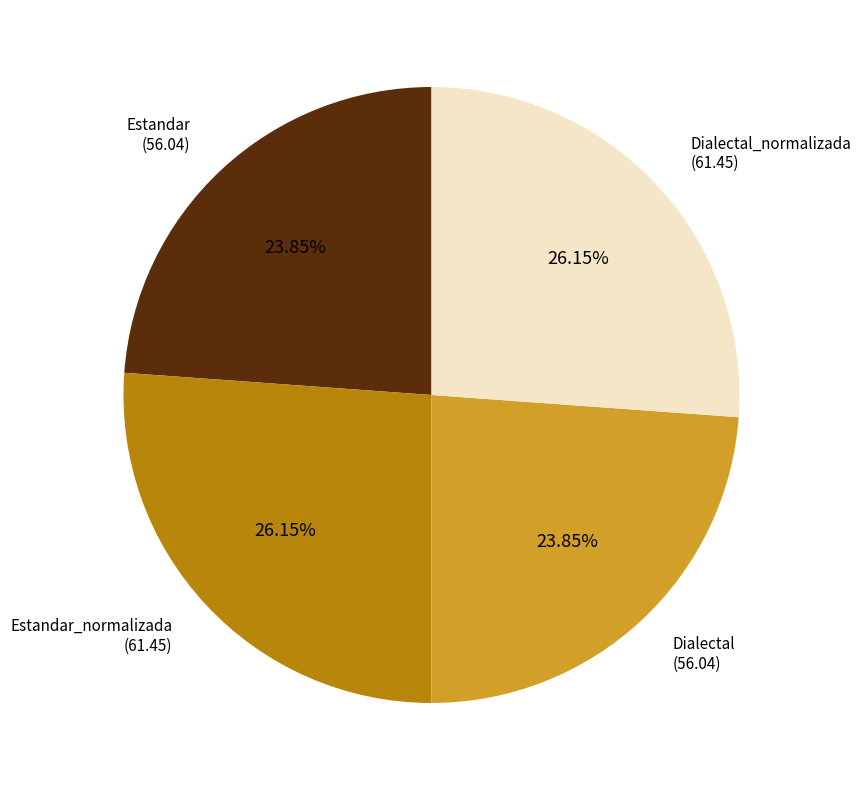

Is there any slice that represents more than half of the pie?

No